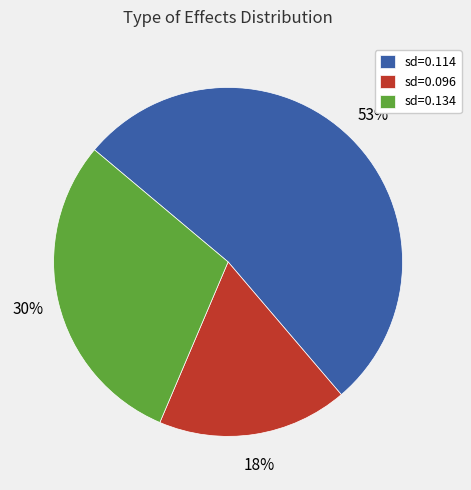

How many segments does this pie chart have?

3